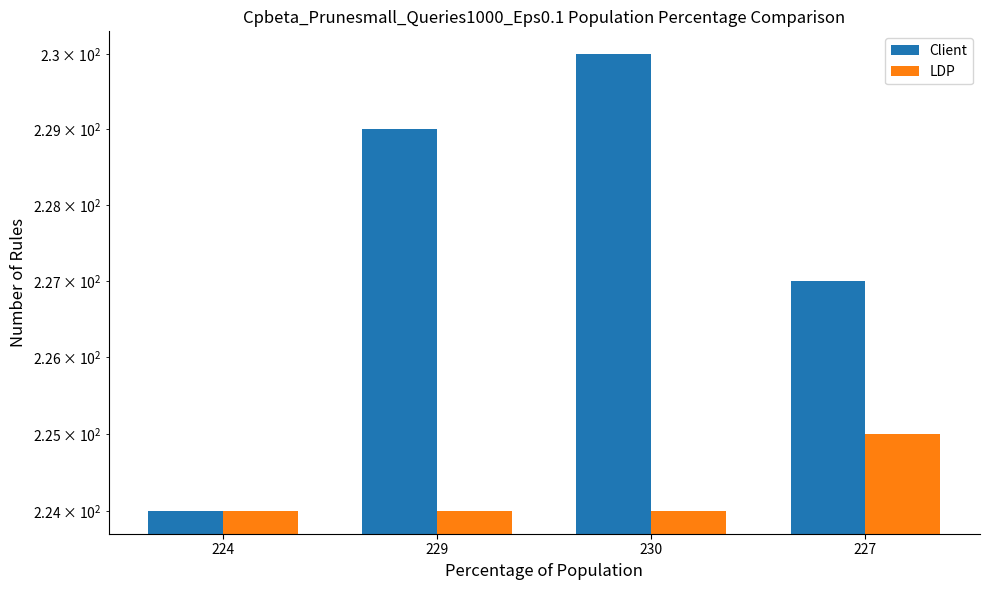

How many bars are there in total?

8